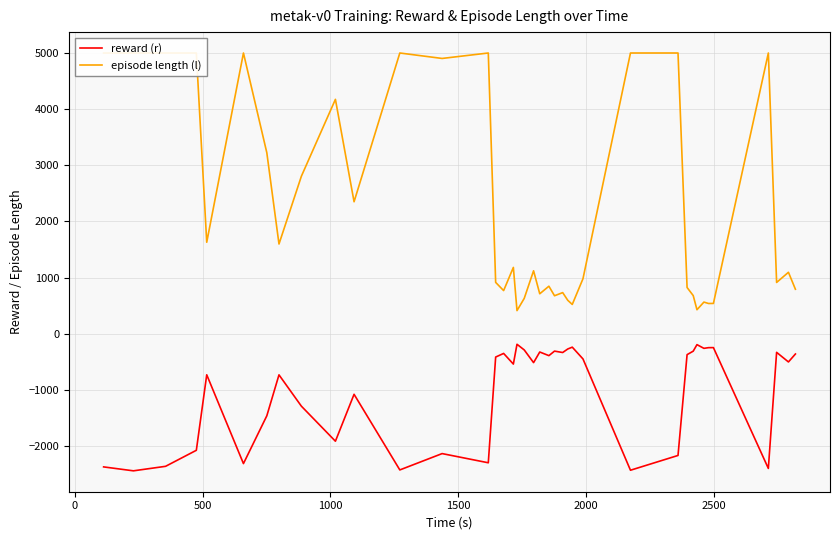

How many lines are shown in the chart?

2